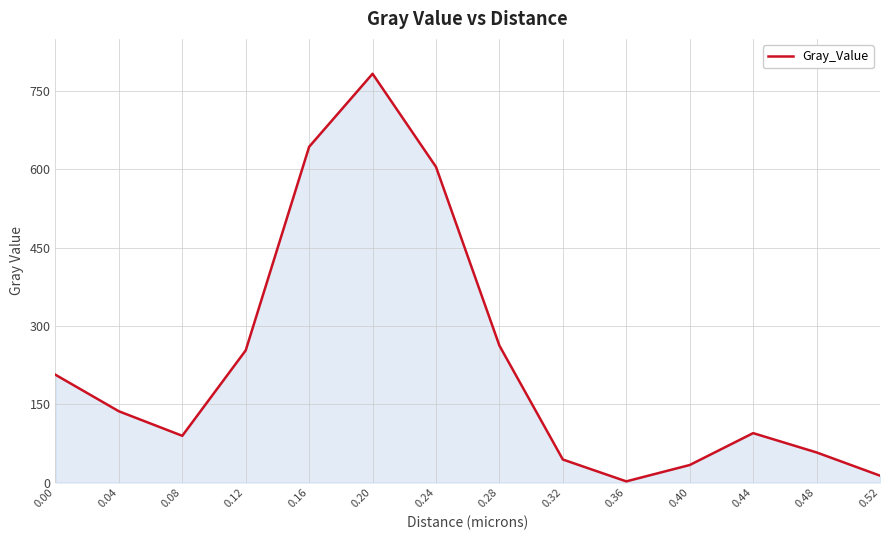

The chart shows a value of 362.7 at 0.00. True or false?

False